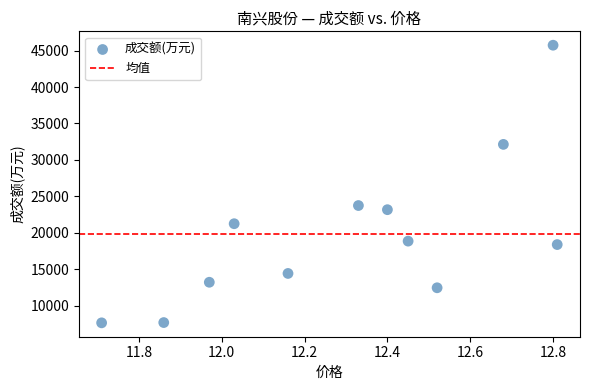

What Y value in the scatter plot is closest to 26691?

23739